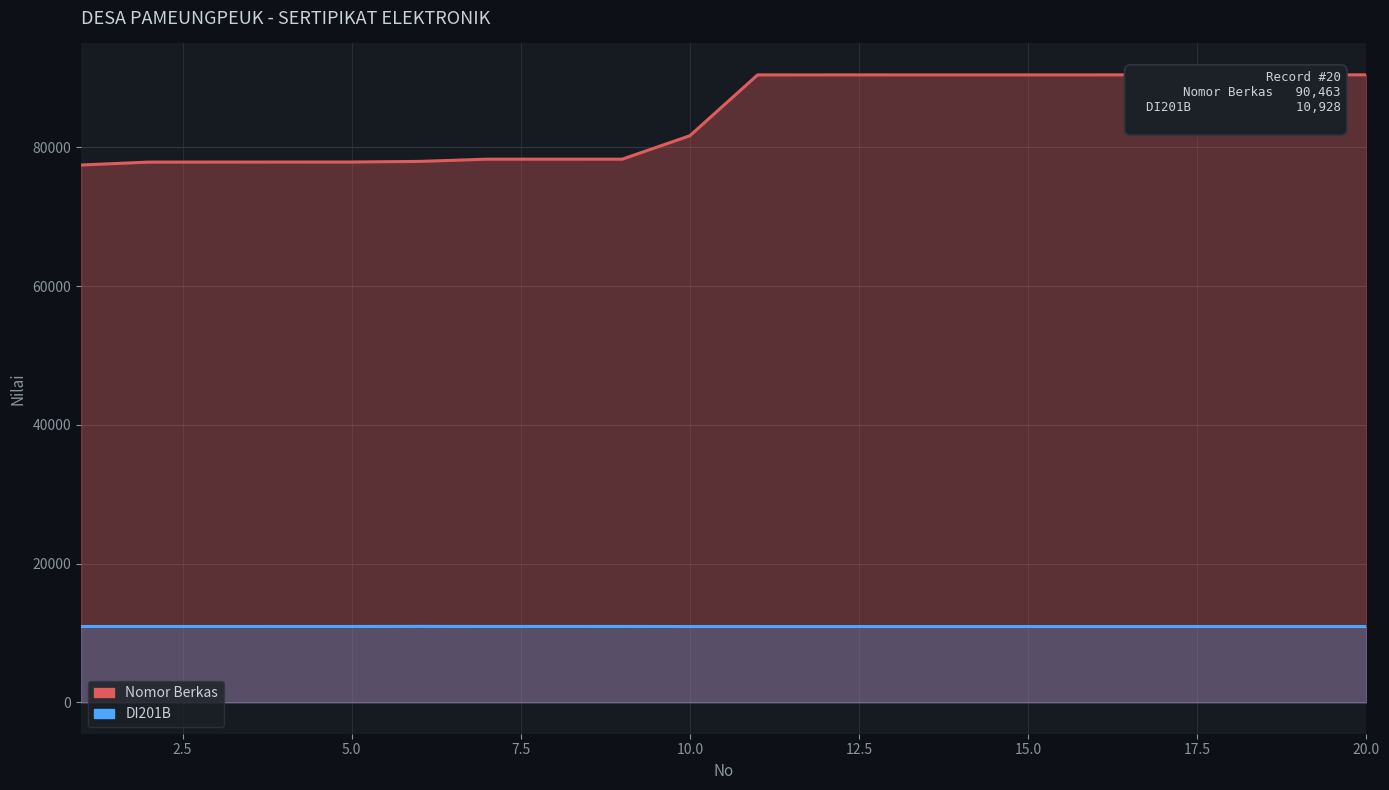

What is the total value across all series at 12?

101378